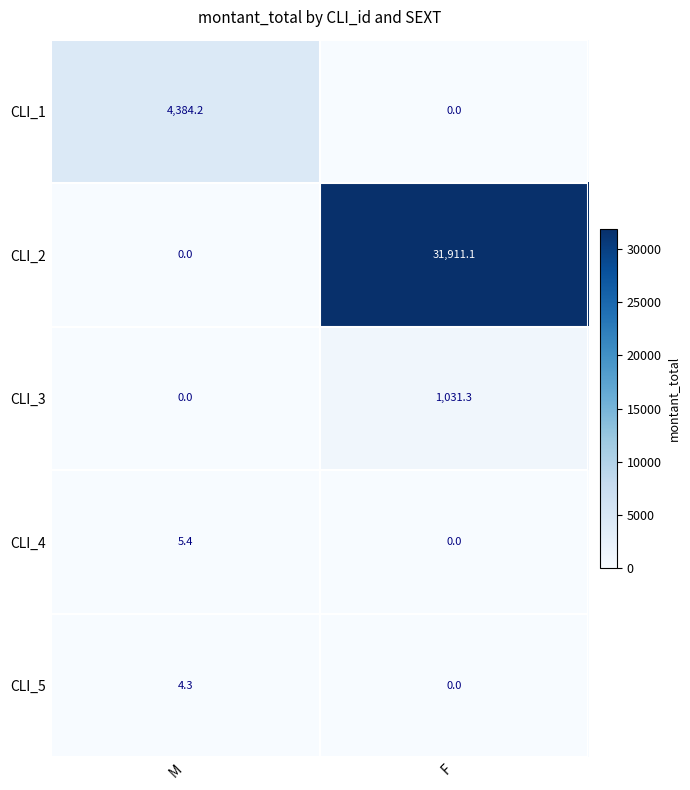

What is the difference between the maximum and minimum values in the CLI_1 series?

4384.2